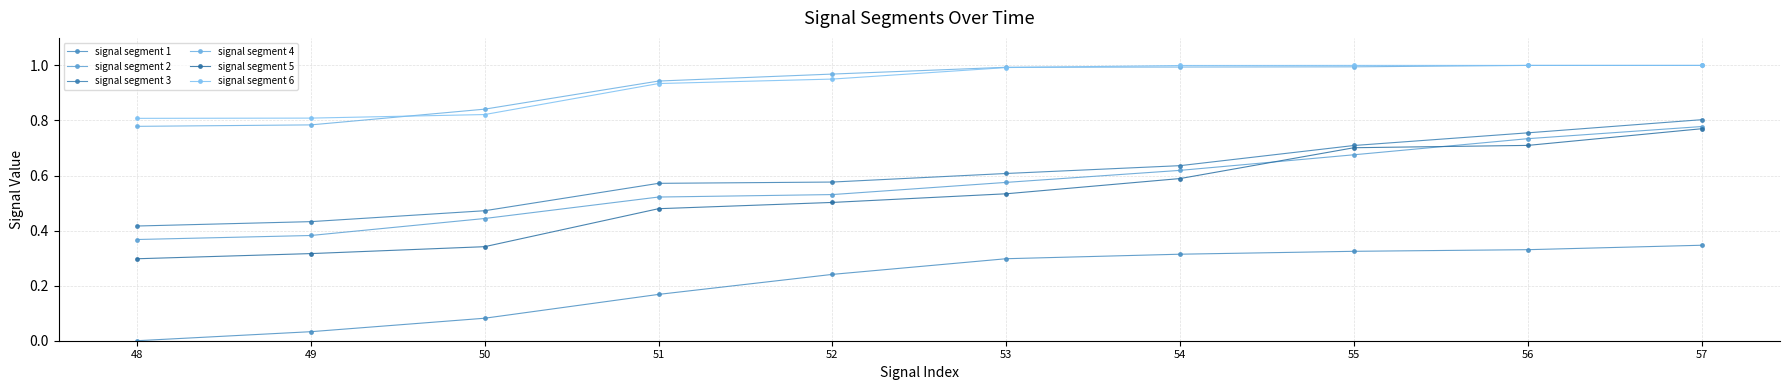

Is this an area chart (filled region under the line)?

No